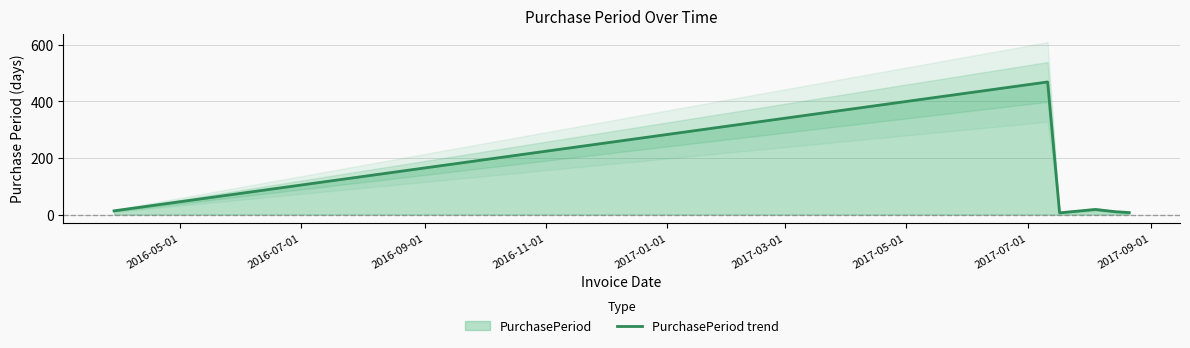

How many data points are above 13?

2